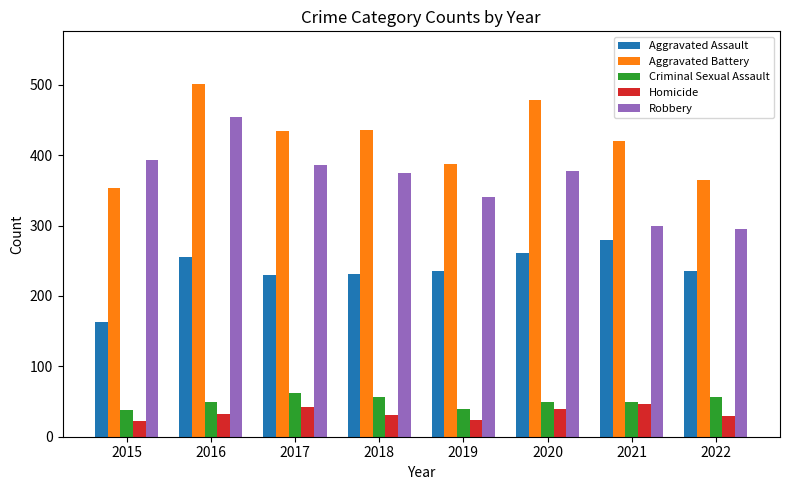

At which category is the sum across all series the highest?

2016